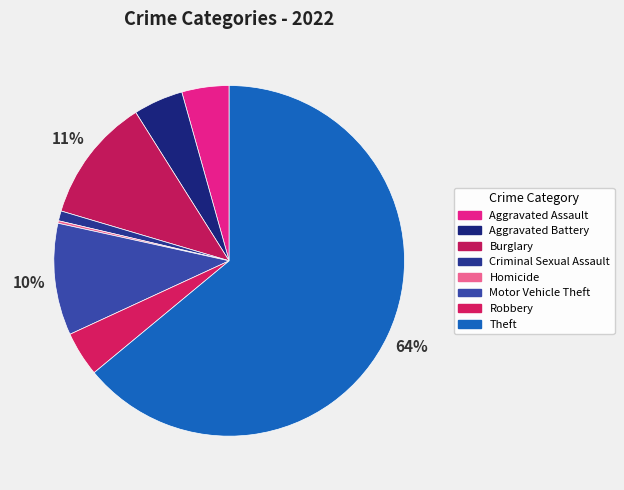

How many segments does this pie chart have?

8